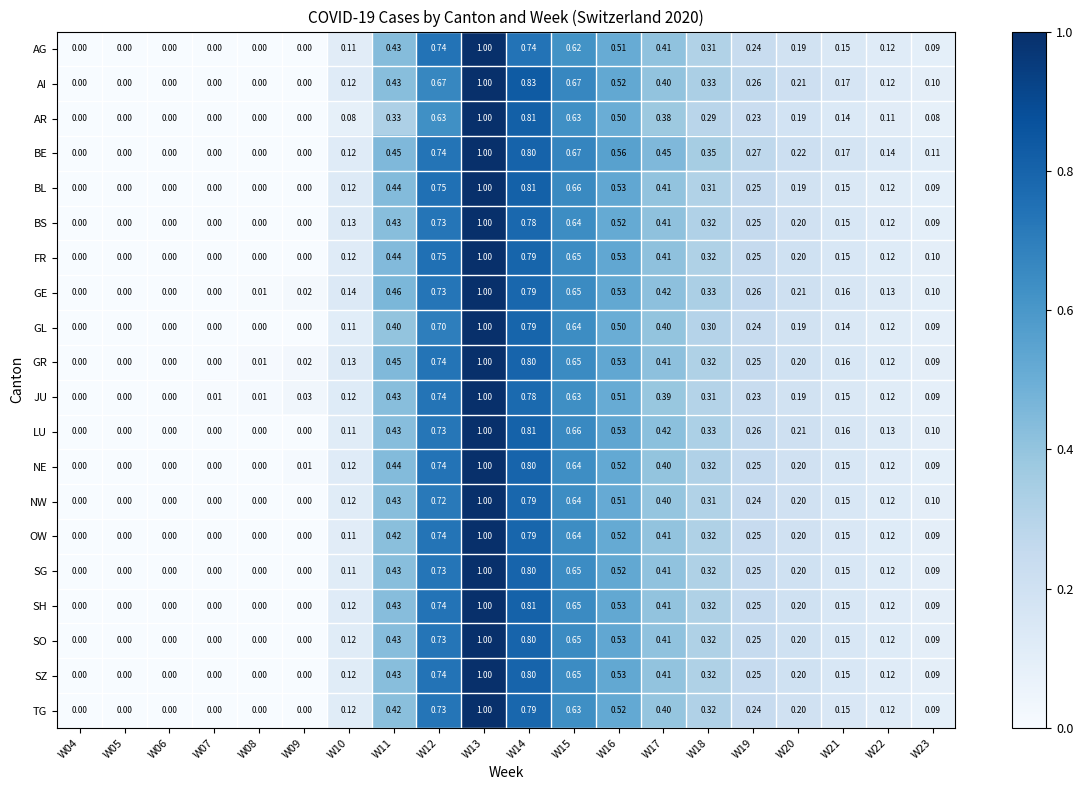

Between W06 and W17, which series saw the biggest shift?

BE